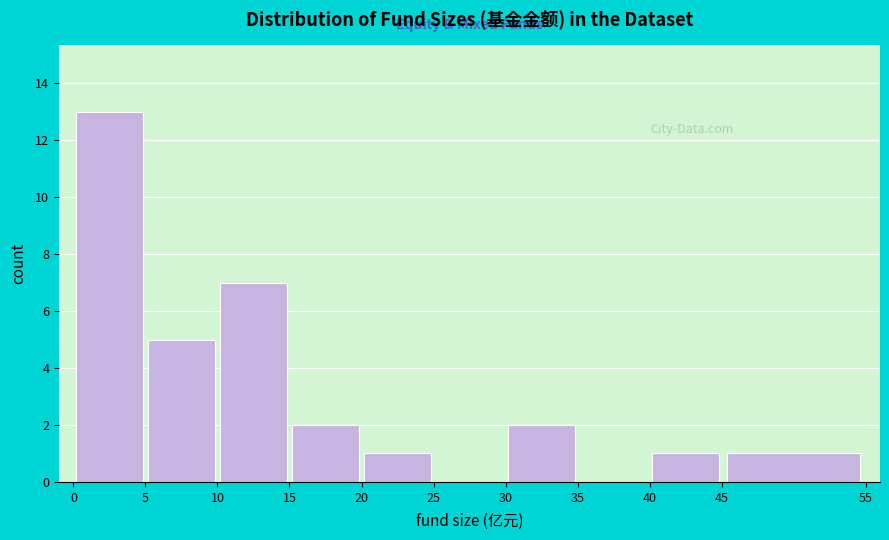

Reading left to right, transcribe this chart: for each bar, give the range it covers on the x-axis and its height. The values are not printed on the chart, so give them approximately, as read against the axis.

0 to 5: 13
5 to 10: 5
10 to 15: 7
15 to 20: 2
20 to 25: 1
25 to 30: 0
30 to 35: 2
35 to 40: 0
40 to 45: 1
45 to 55: 1